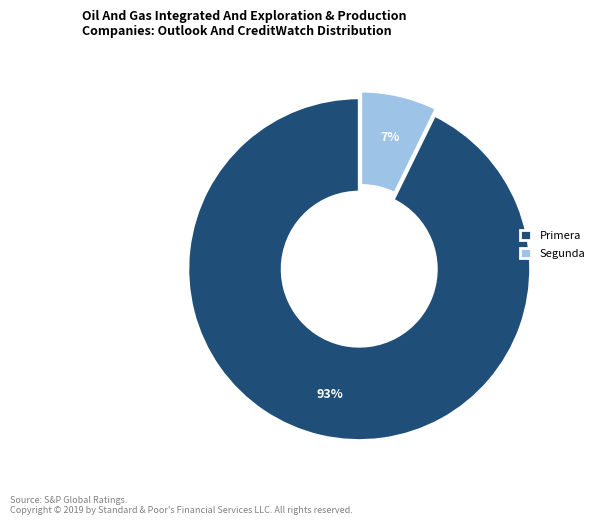

Which slice is the largest?

Primera